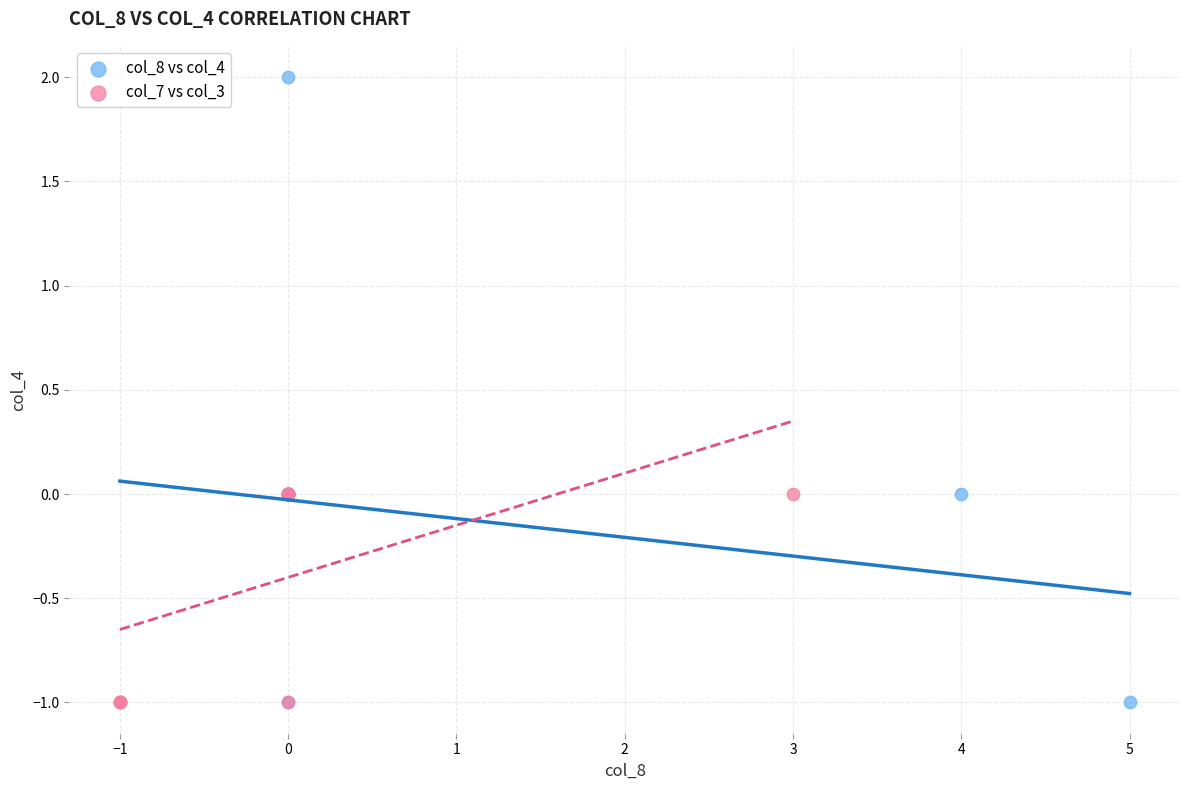

Which series has the widest spread of Y values?

col_8 vs col_4